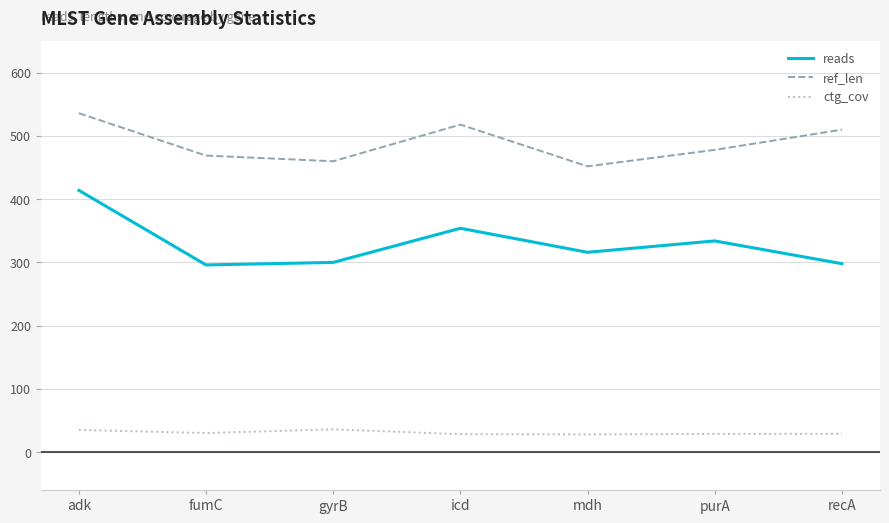

What is the difference between the highest and lowest values at adk?

501.0